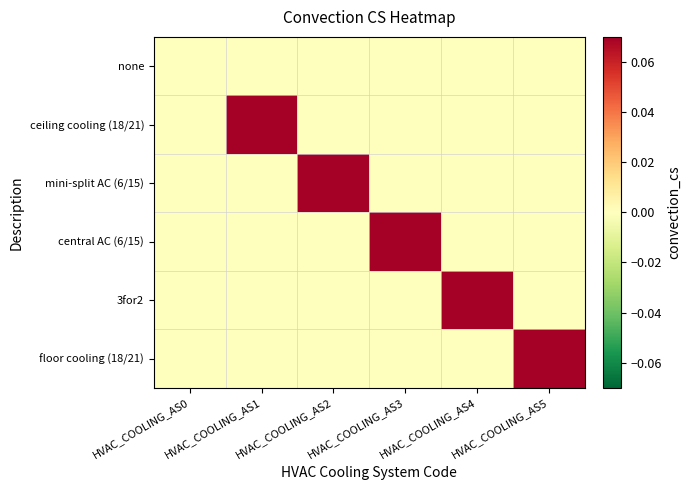

Rank the series at HVAC_COOLING_AS4 from highest to lowest value.

3for2, none, ceiling cooling (18/21), mini-split AC (6/15), central AC (6/15), floor cooling (18/21)